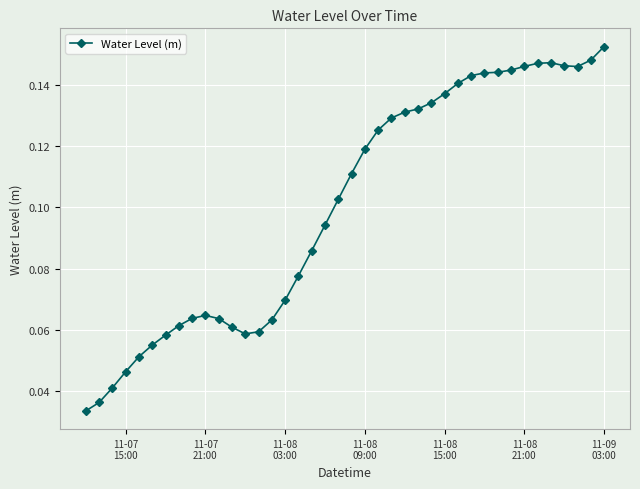

True or false: the data has more than 0 interior local peaks.

True